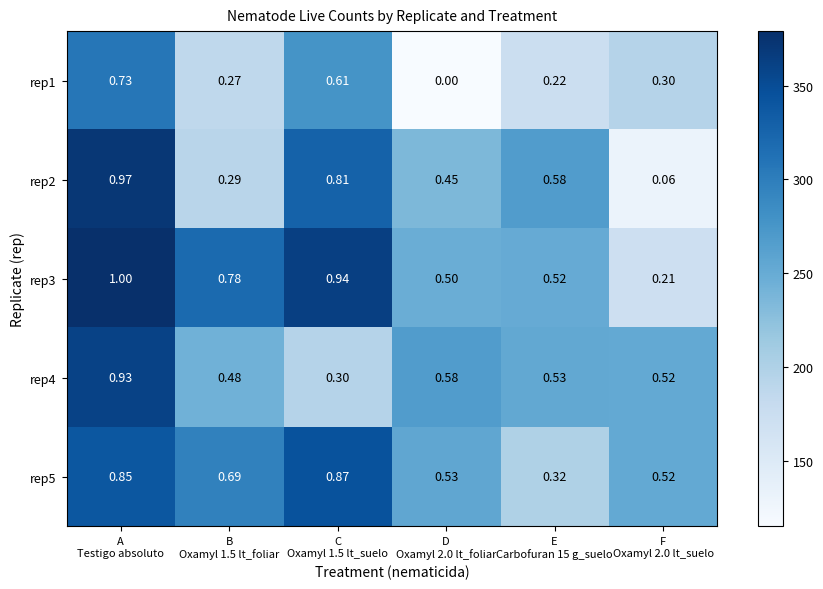

How many categories are shown in the chart?

6